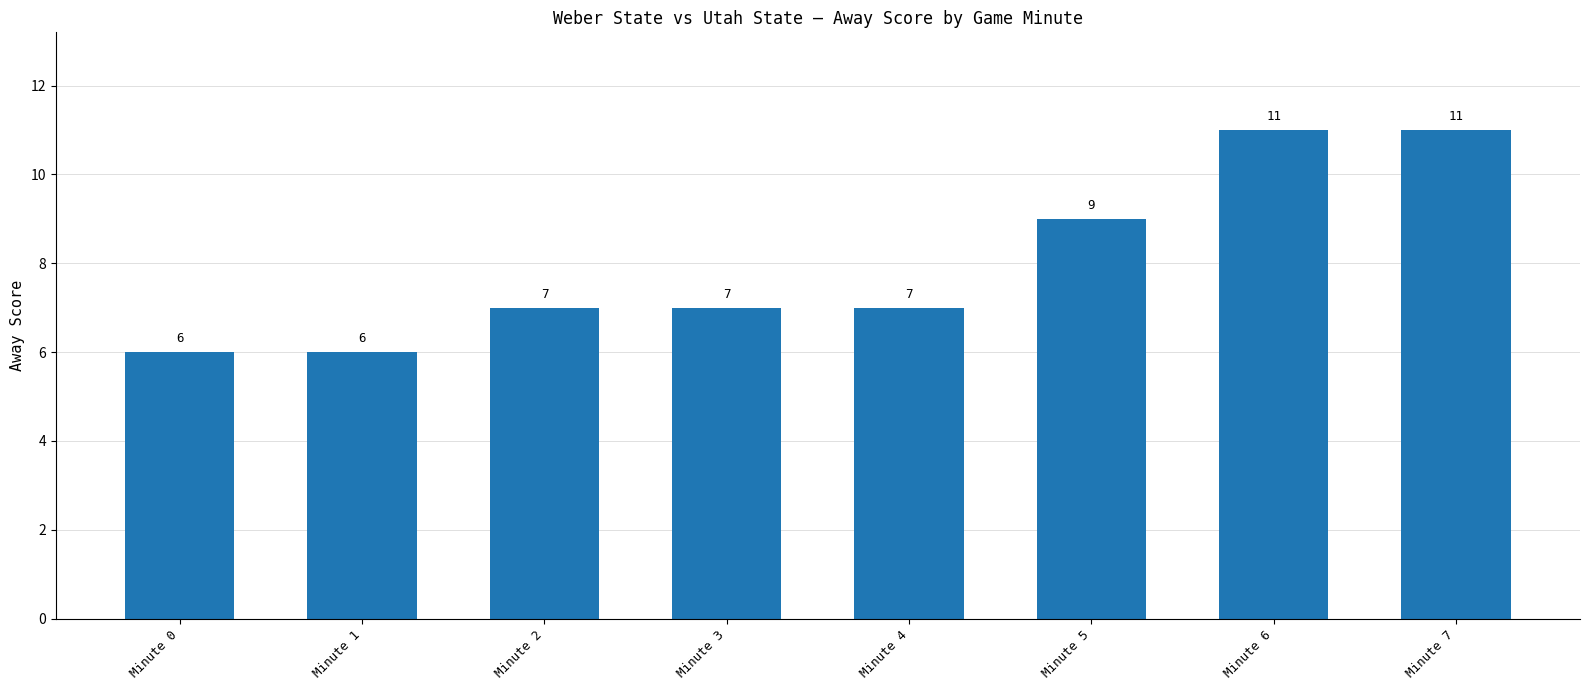

What is the change in value from Minute 1 to Minute 4?

+1